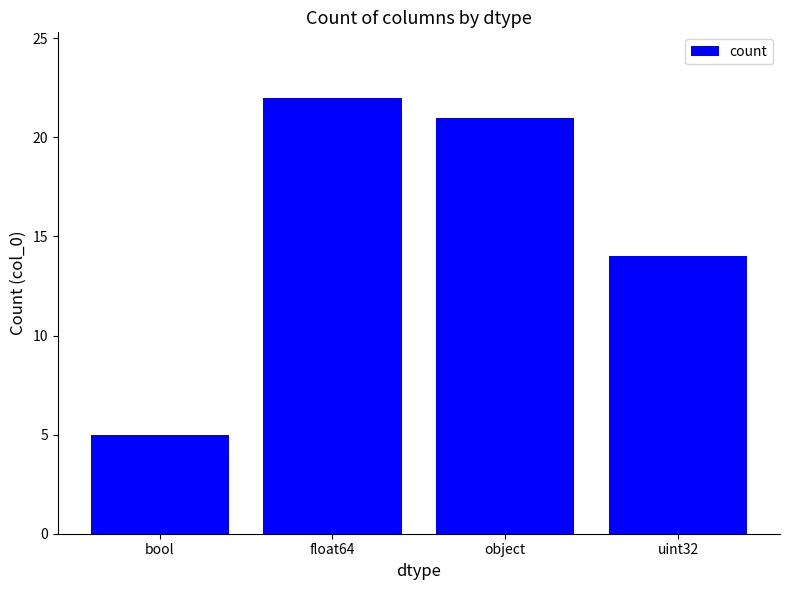

What is the label of the 3rd bar from the right?

float64